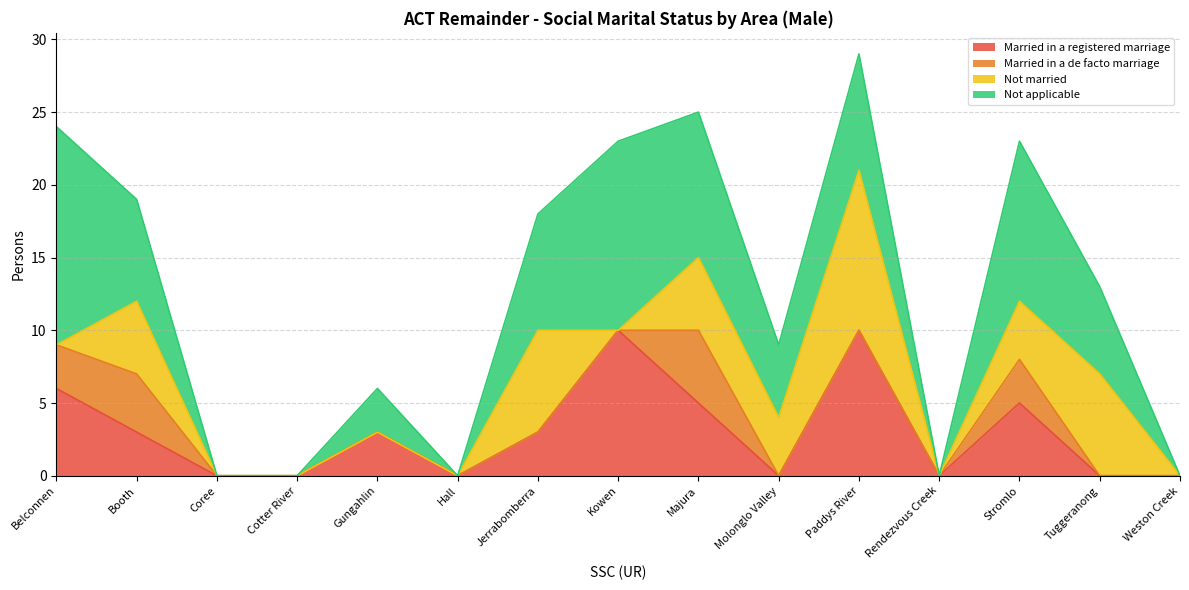

True or false: Married in a registered marriage and Not applicable intersect in this chart.

True